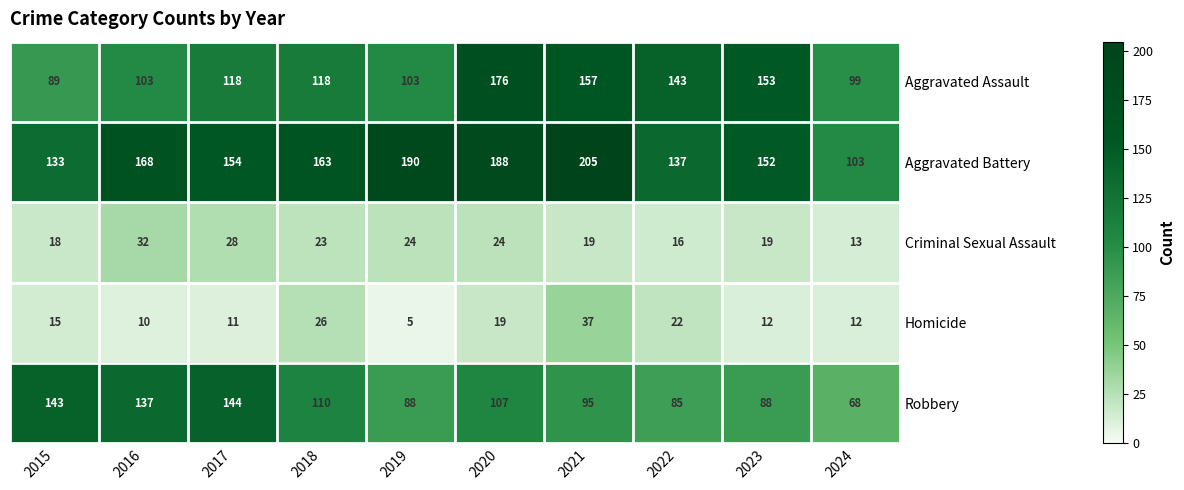

Is it true that Aggravated Battery equals 154 at 2017?

True